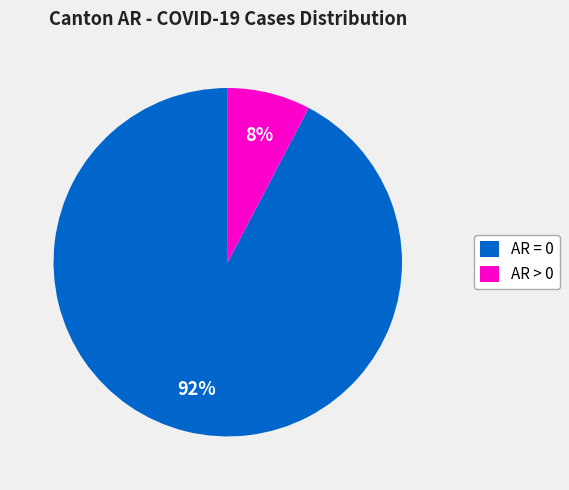

What is the smallest slice in the pie chart?

AR > 0